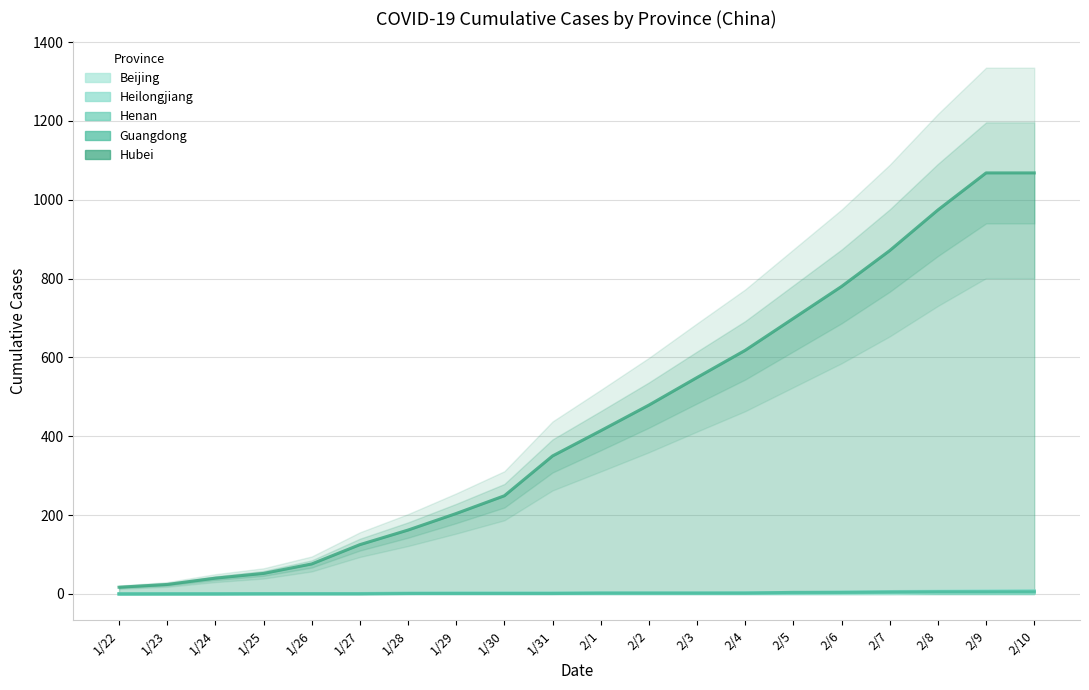

At which category is the sum across all series the highest?

2/10